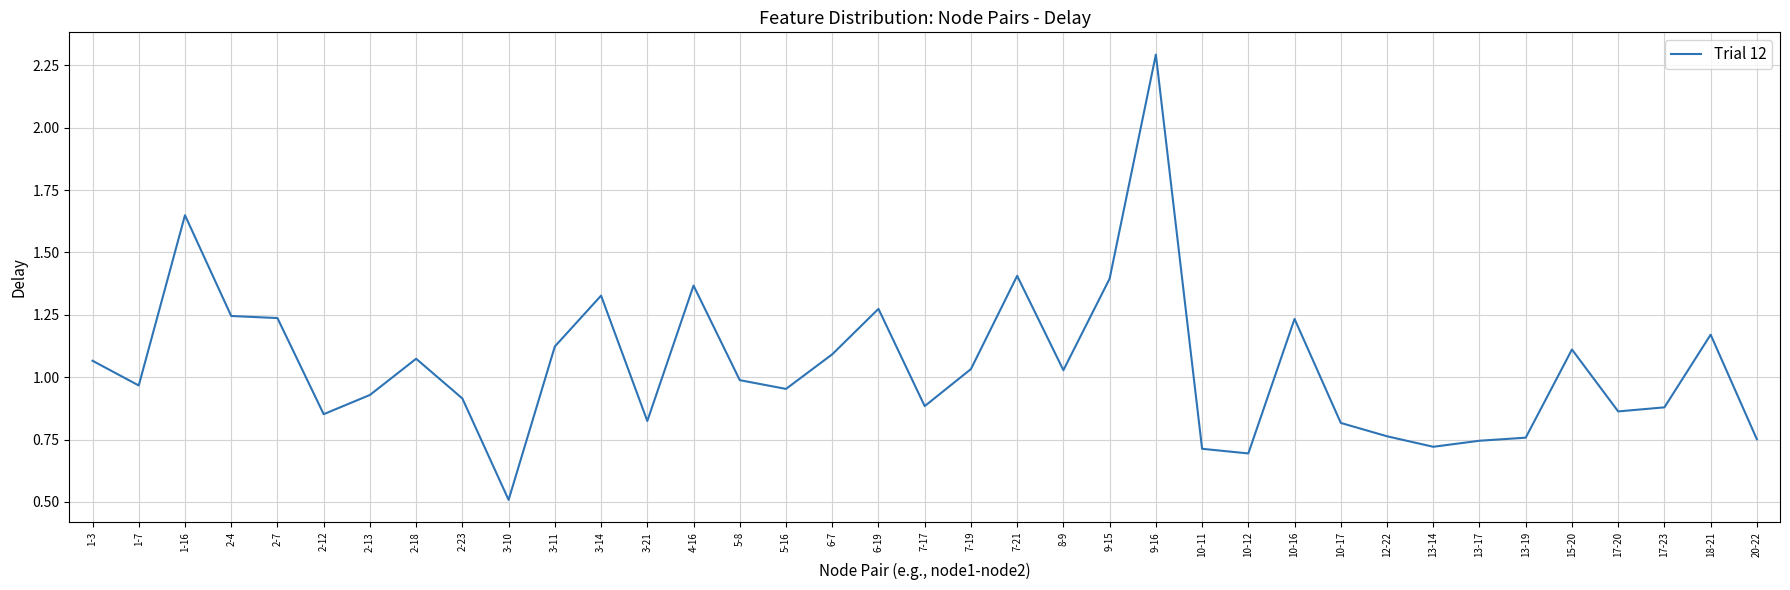

True or false: the data shows 1.8 at 9-15.

False